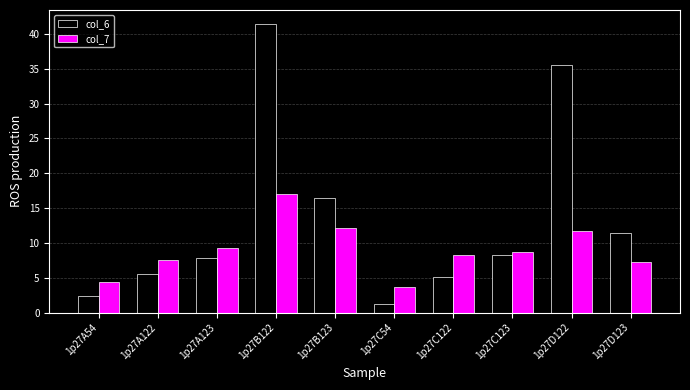

How many bars are there in total?

20